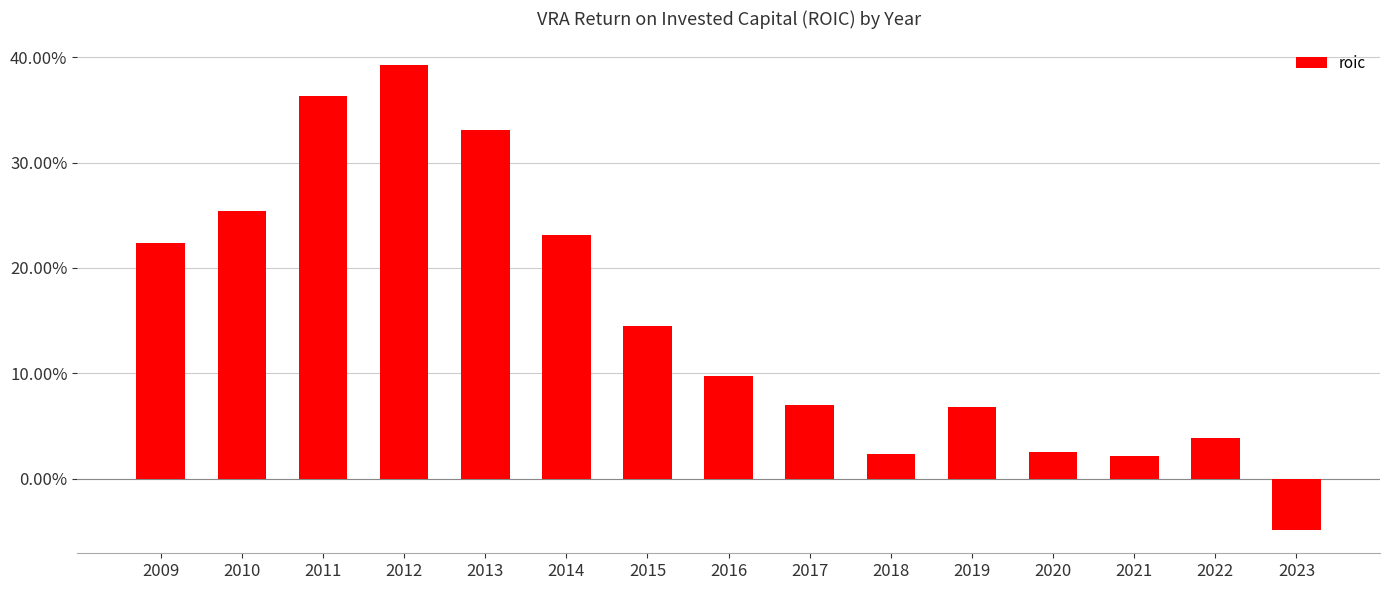

Rank the categories by value from lowest to highest.

2023, 2021, 2018, 2020, 2022, 2019, 2017, 2016, 2015, 2009, 2014, 2010, 2013, 2011, 2012